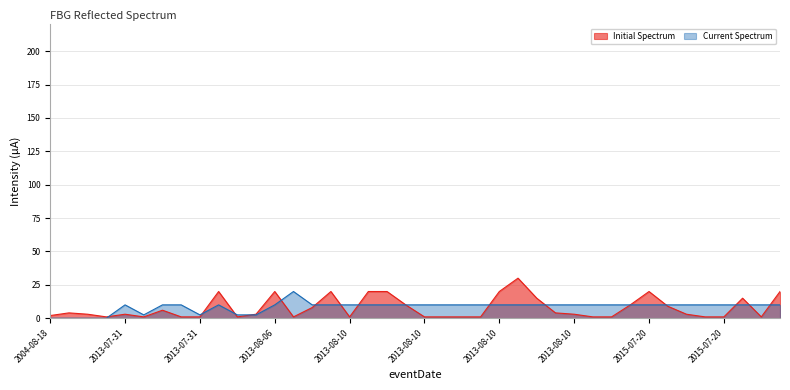

What is the maximum value shown in the chart?

30.0